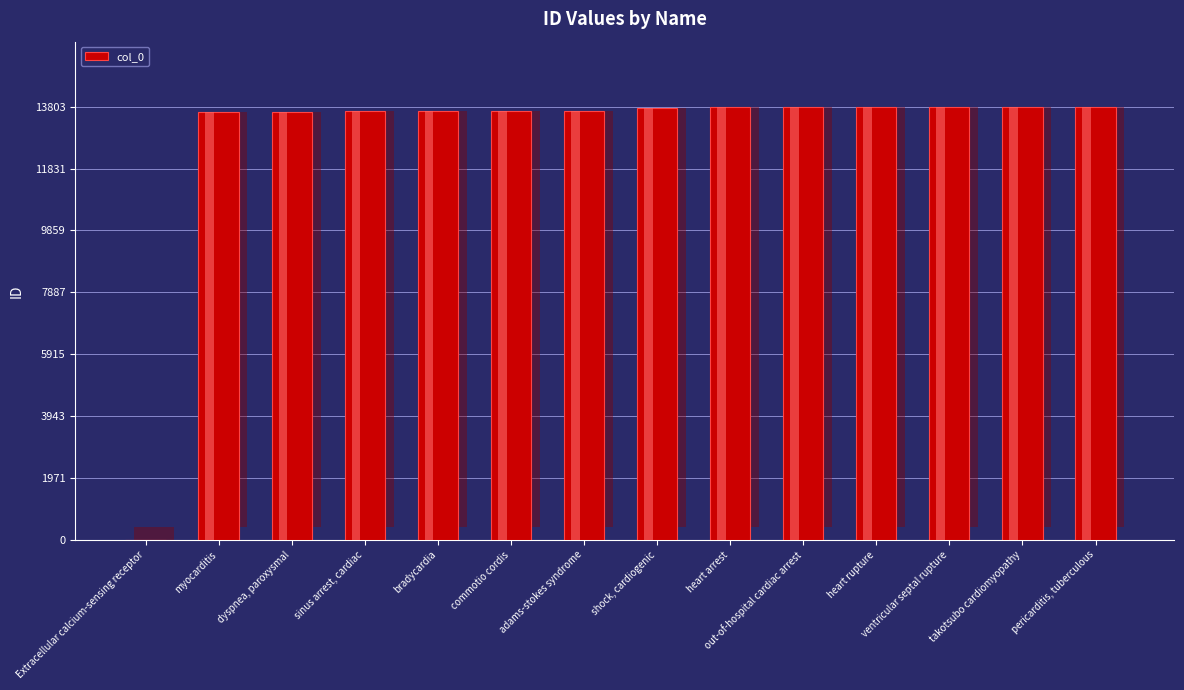

What is the difference between the maximum and second lowest values?

160